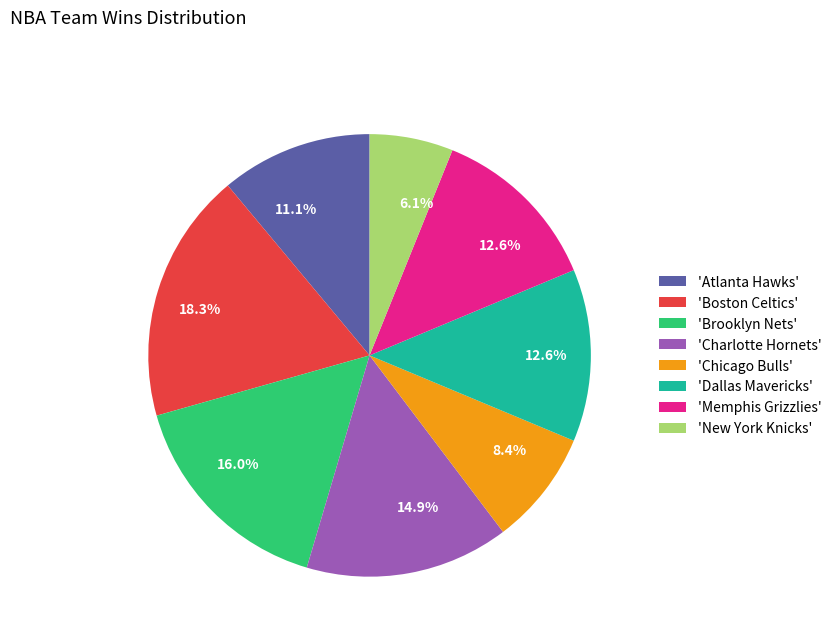

Which slice is the smallest?

'New York Knicks'